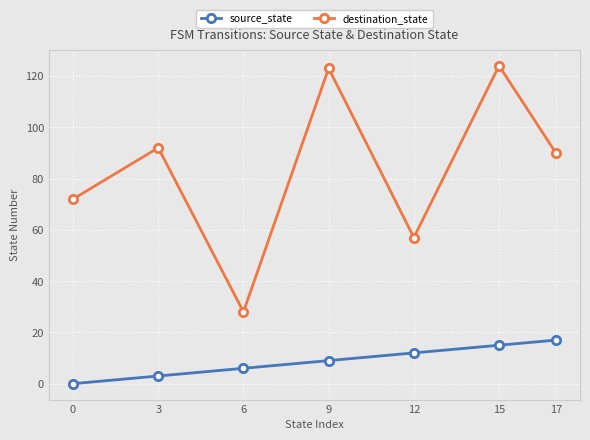

Which series has the widest spread of values?

destination_state